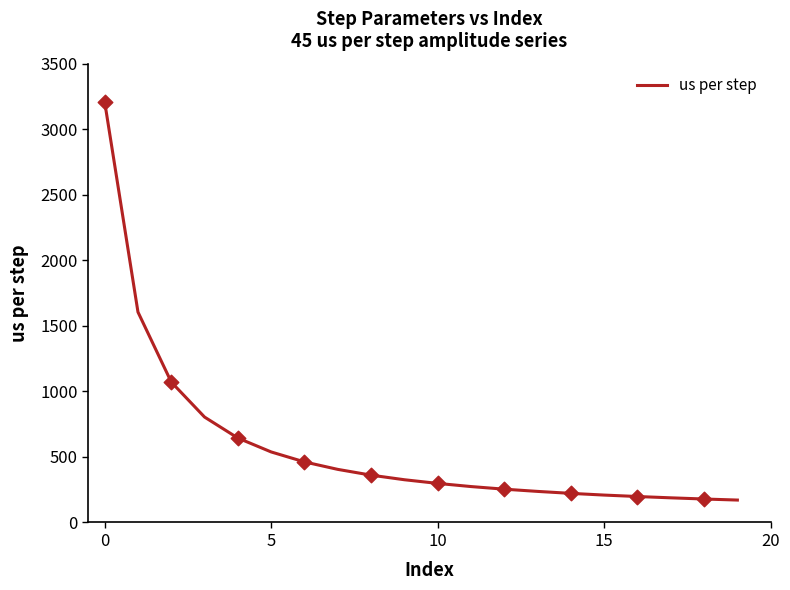

What is the difference between the maximum and minimum values?

3037